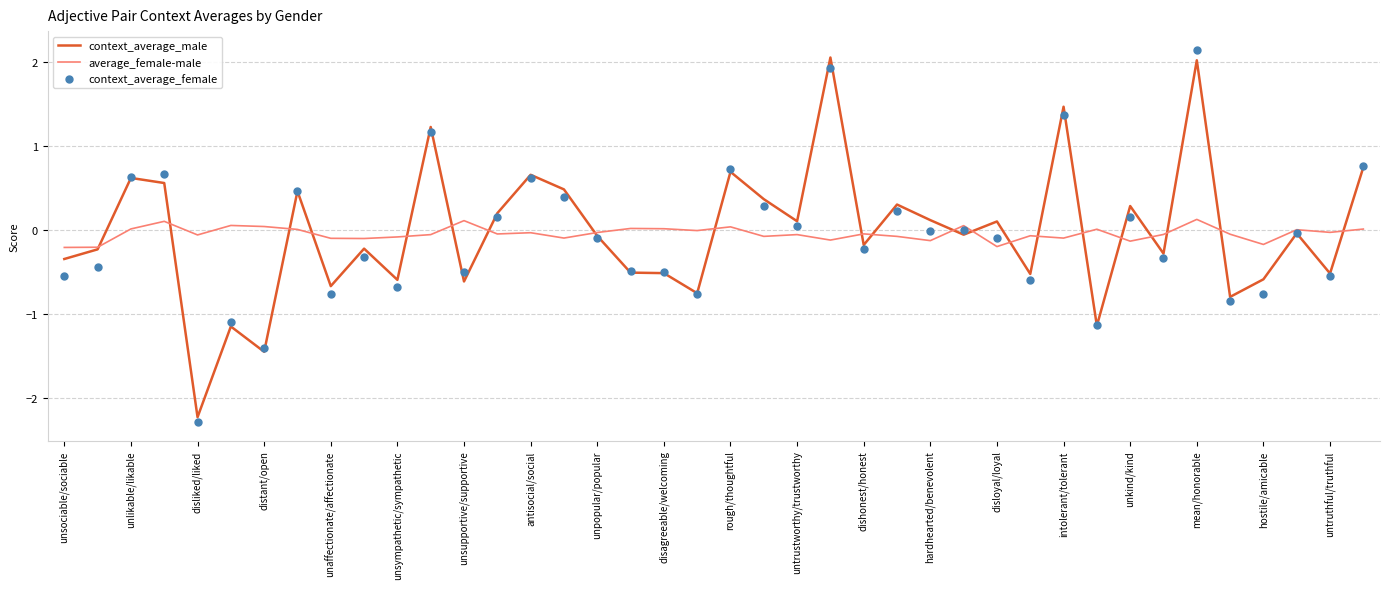

At which label does context_average_male reach its minimum?

disliked/liked